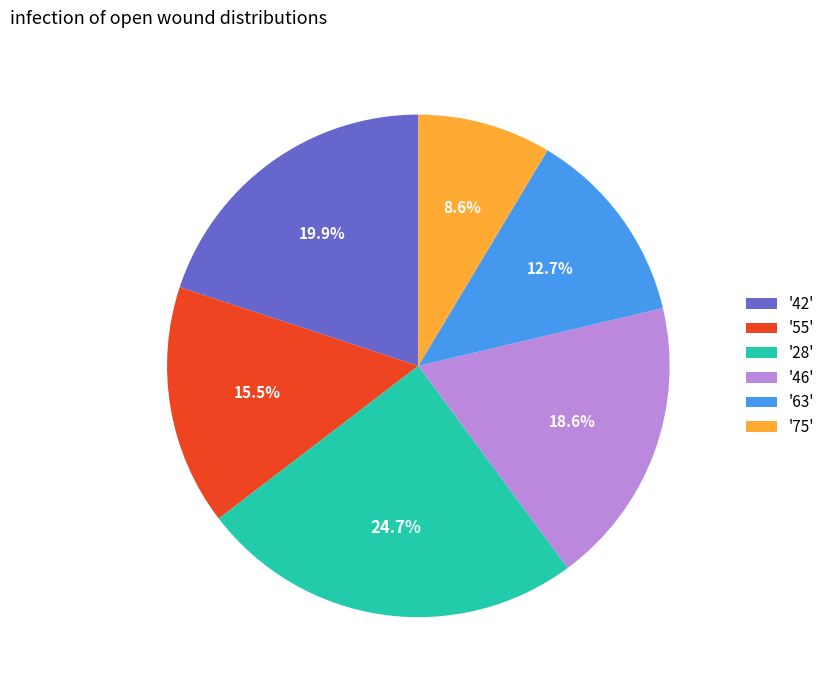

What is the smallest slice in the pie chart?

'75'